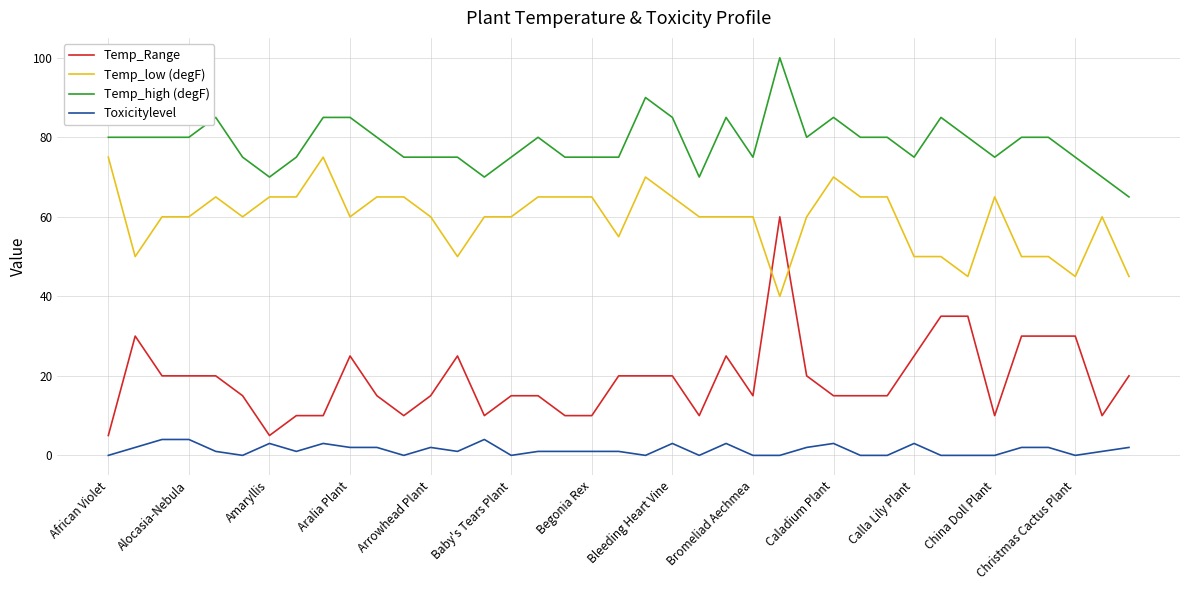

Which series has the largest range (max minus min)?

Temp_Range